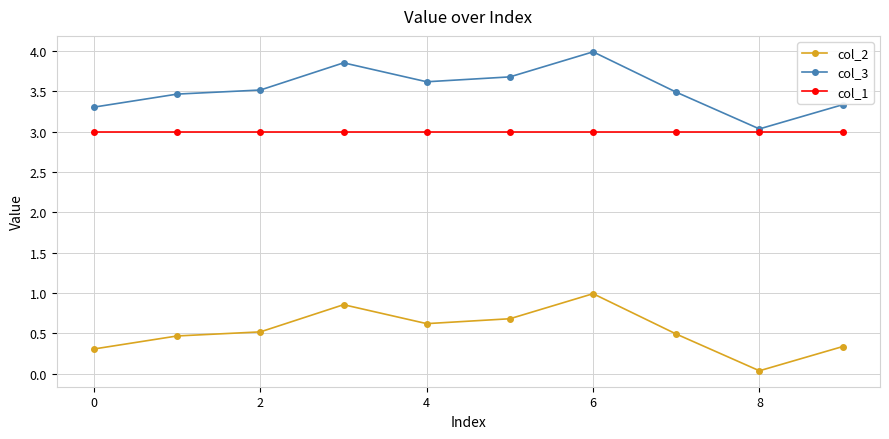

What is the difference between the maximum and minimum values in the col_3 series?

1.0